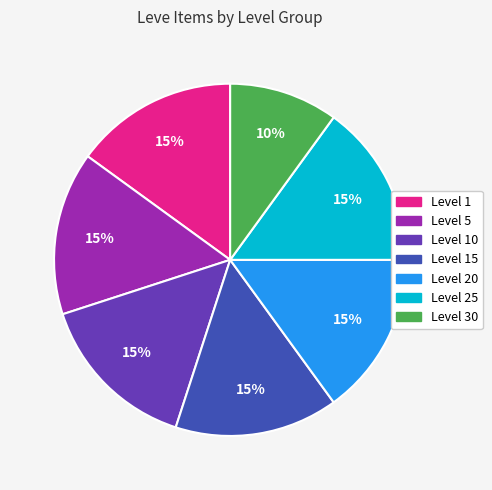

Is there a majority slice in this chart?

No